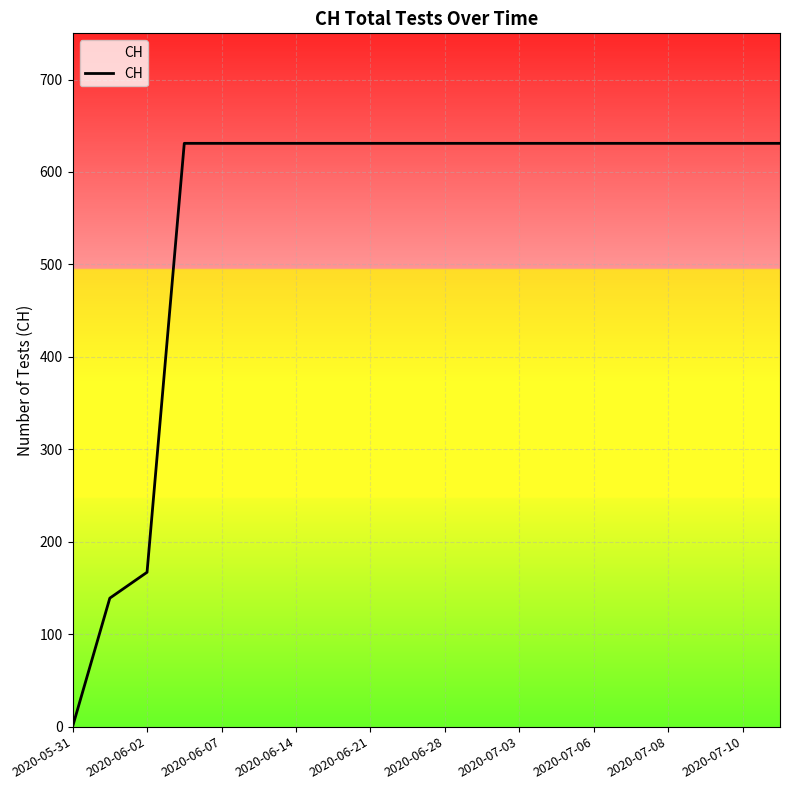

What is the greatest value displayed?

631